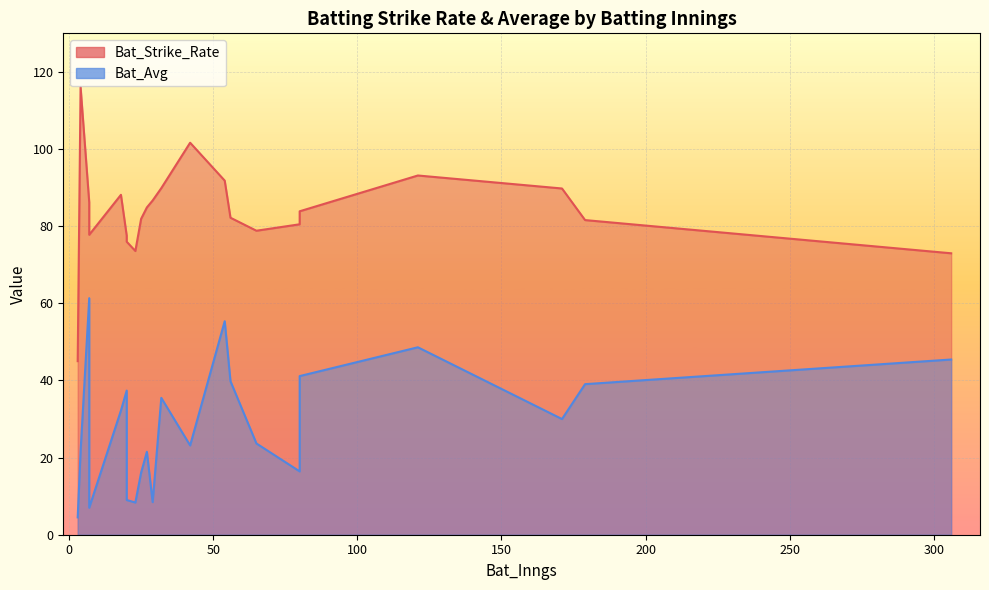

The Bat_Avg series shows 14.5 at GC Smith. True or false?

False